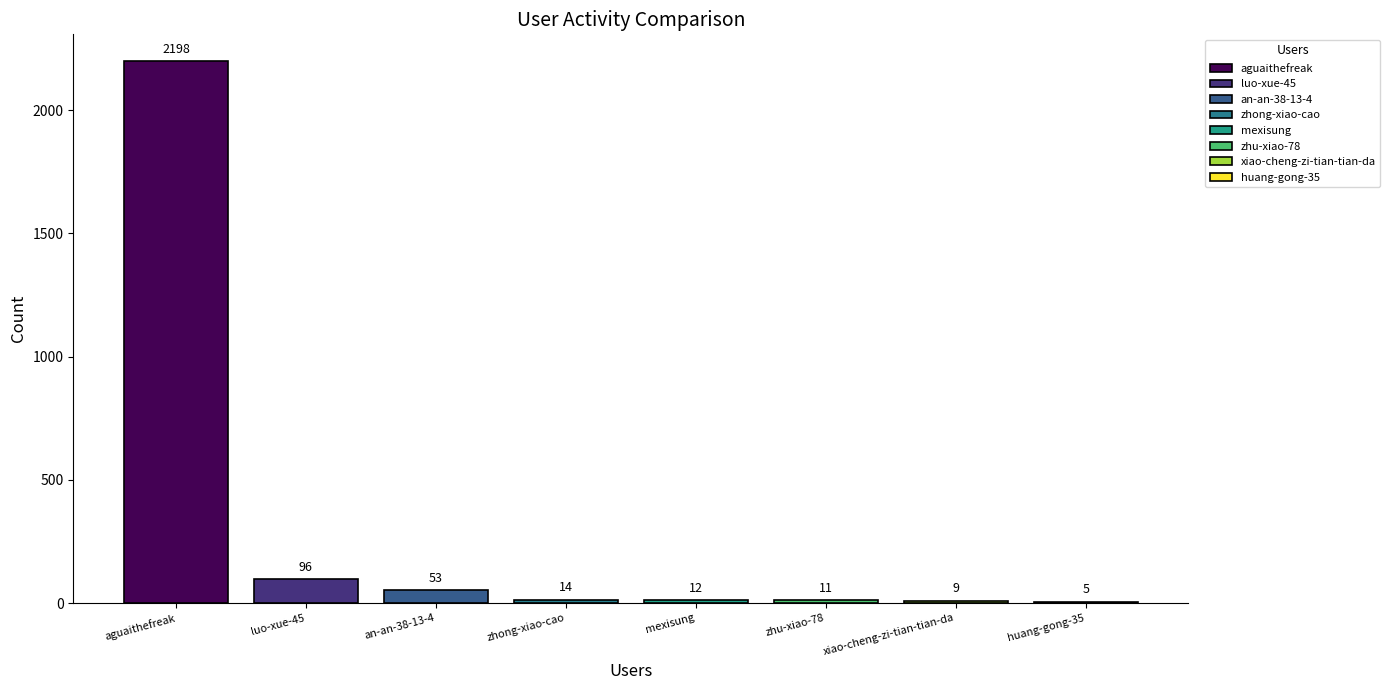

What is the label of the 2nd bar from the right?

xiao-cheng-zi-tian-tian-da